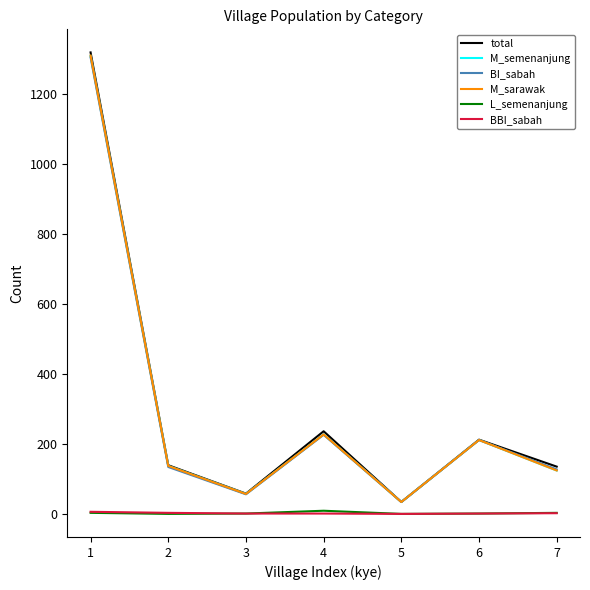

What is the maximum value for M_semenanjung?

1308